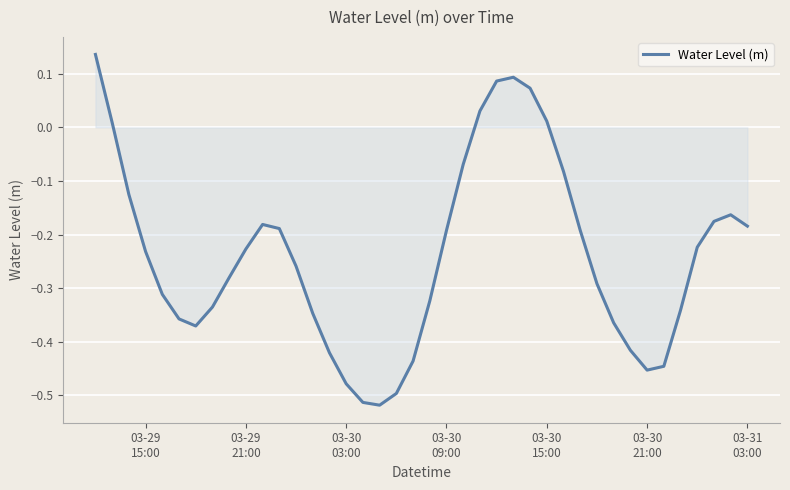

What is the difference between the maximum and minimum values?

0.7